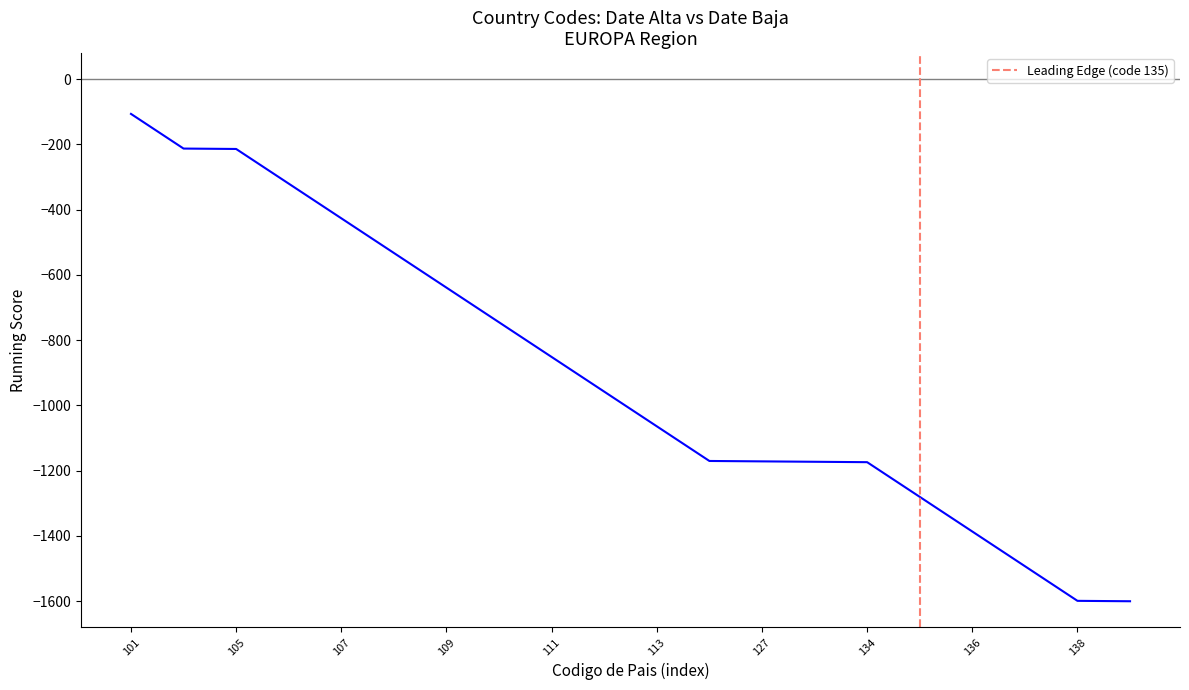

What is the difference between the maximum and minimum values?

1493.7